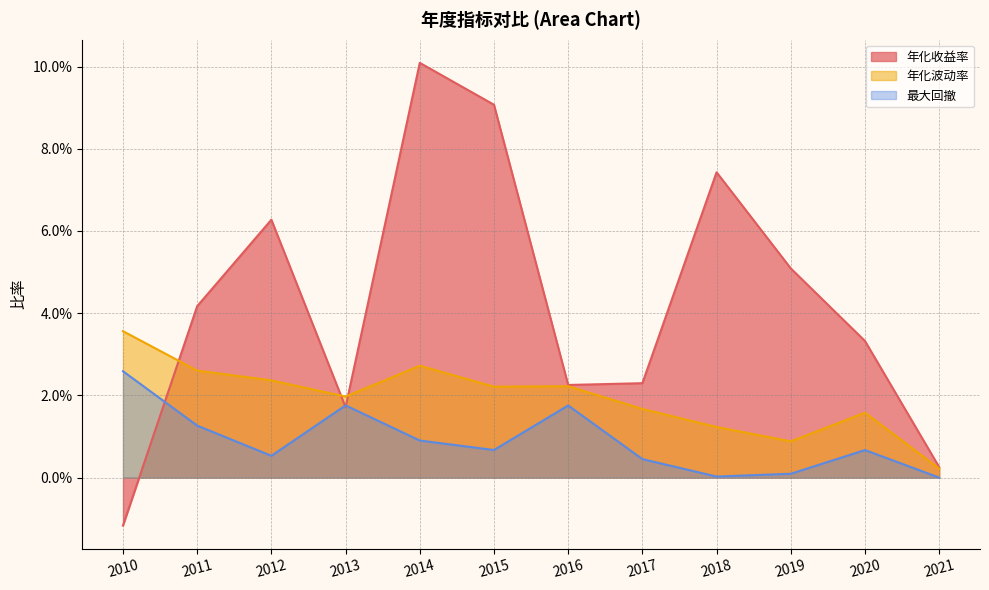

Reading left to right, list all the values displayed in this chart.

年化收益率: -0.0	0.0	0.1	0.0	0.1	0.1	0.0	0.0	0.1	0.1	0.0	0.0
年化波动率: 0.0	0.0	0.0	0.0	0.0	0.0	0.0	0.0	0.0	0.0	0.0	0.0
最大回撤: 0.0	0.0	0.0	0.0	0.0	0.0	0.0	0.0	0.0	0.0	0.0	0.0